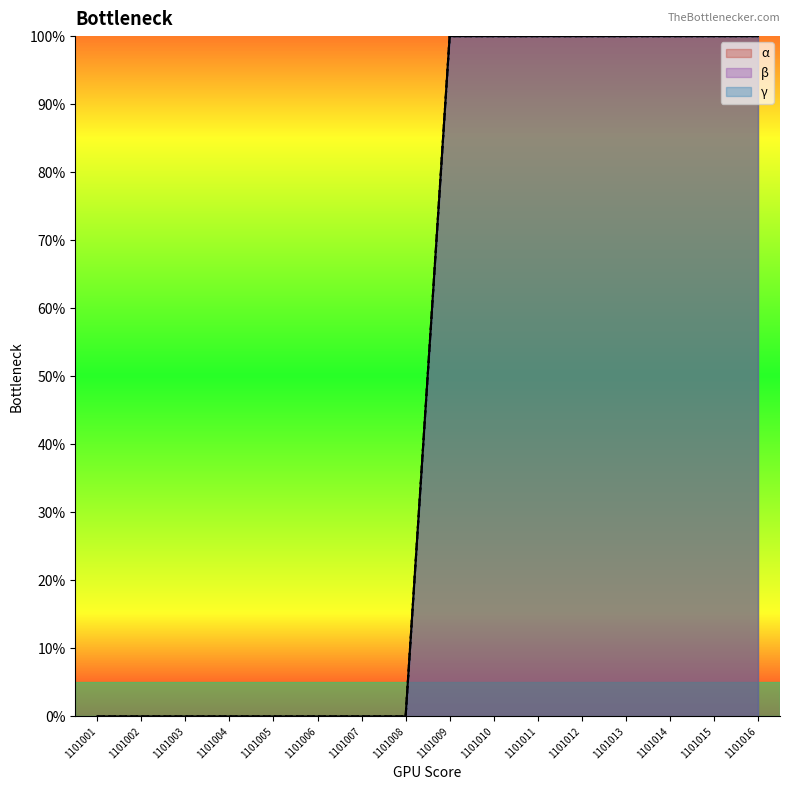

Which series has the largest range (max minus min)?

α